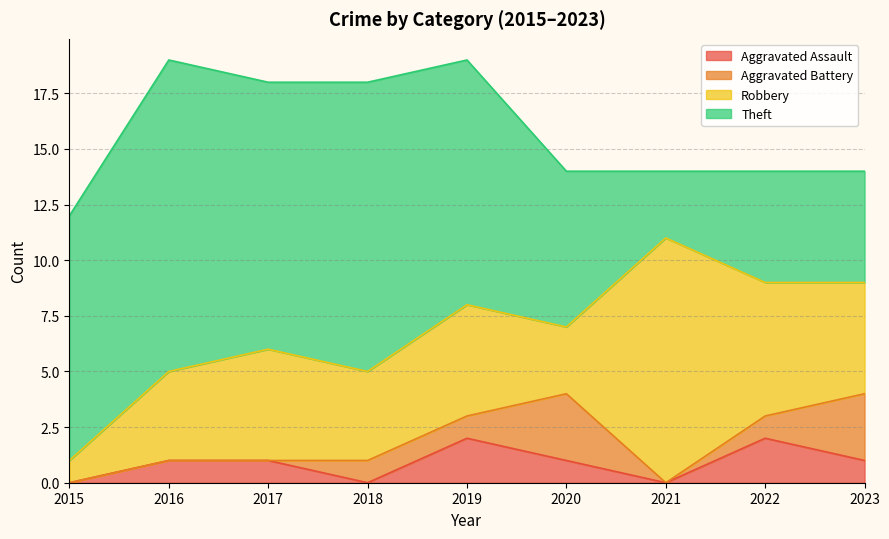

Count the number of data series in this chart.

4